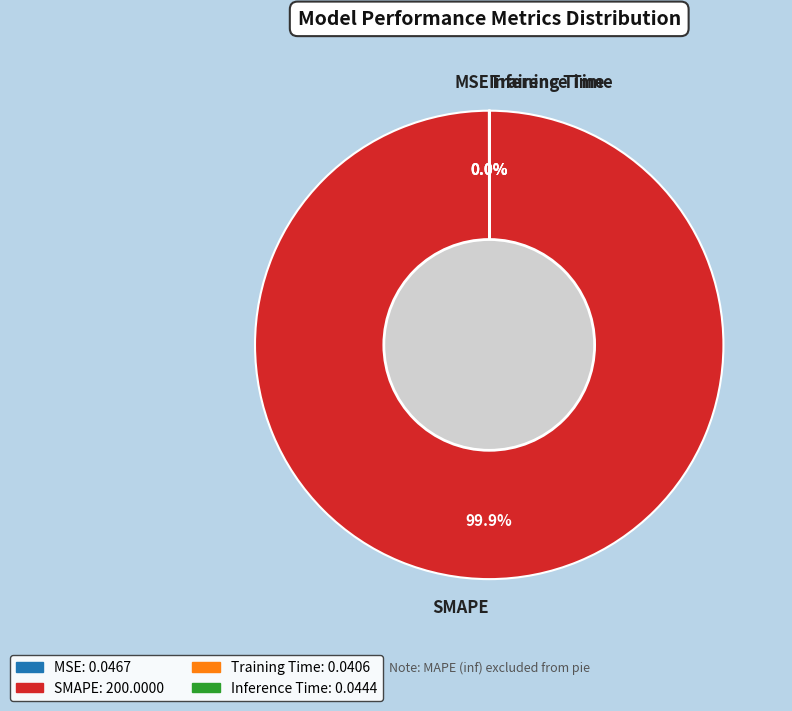

Which category accounts for the majority?

SMAPE